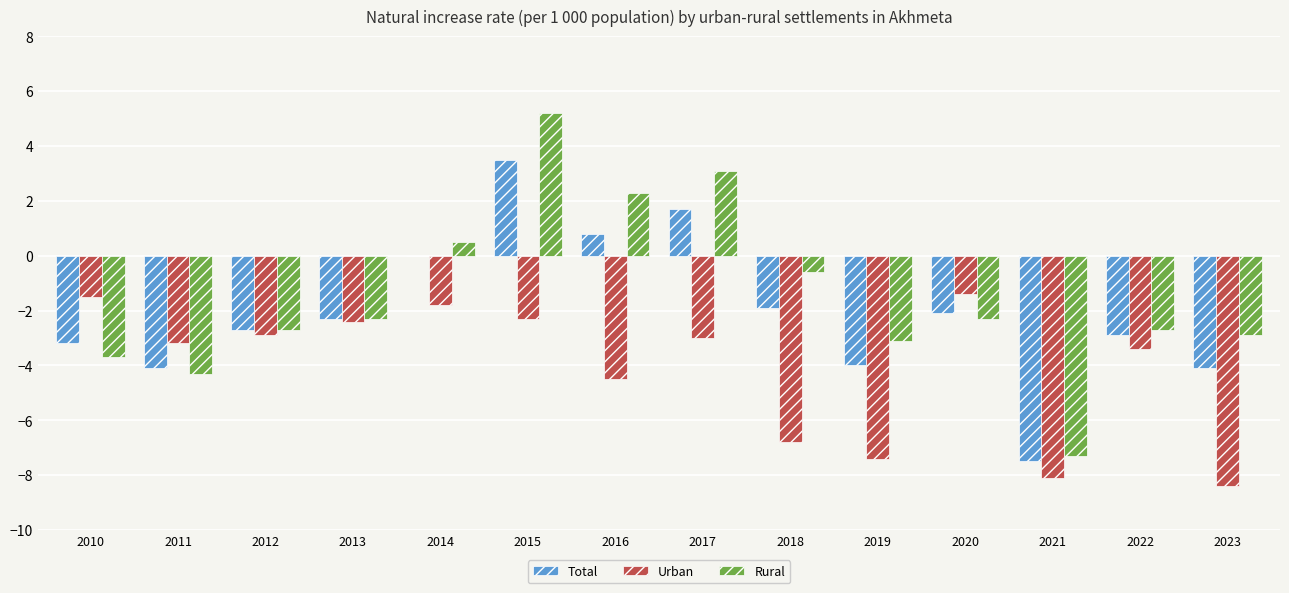

Is it true that Urban equals -10.8 at 2021?

False